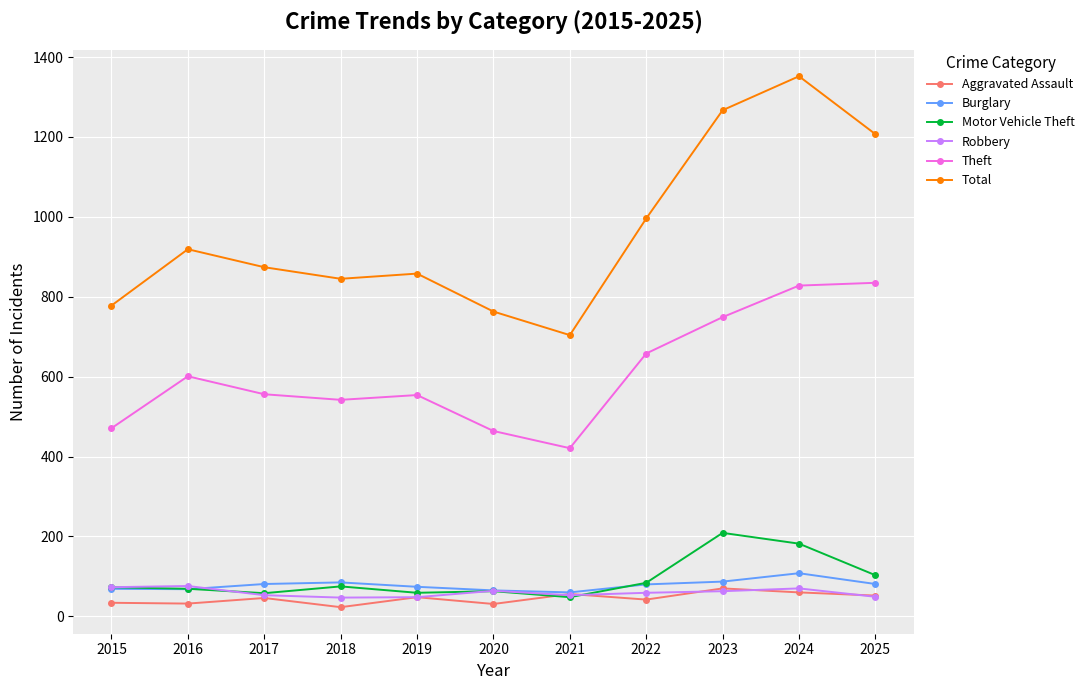

What is the value of the Robbery point at the 8th from the left?

59